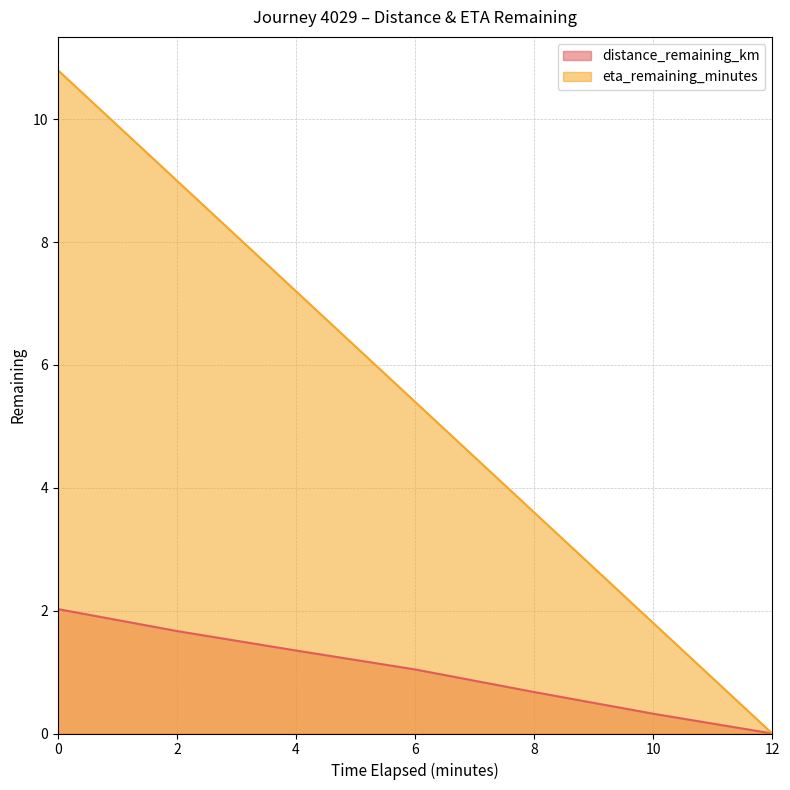

True or false: eta_remaining_minutes has more than 1 interior local peaks.

False